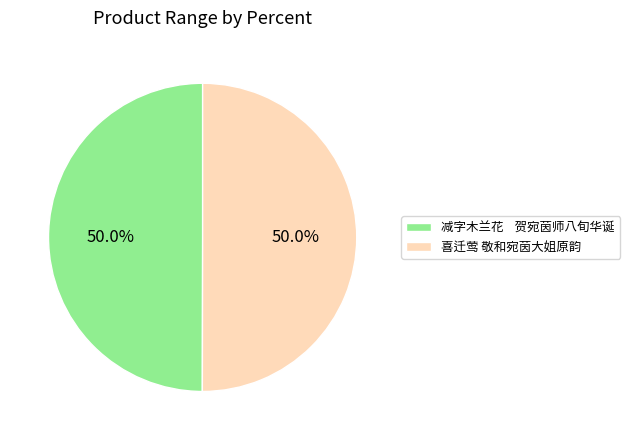

What is the ratio of the value at 减字木兰花 贺宛茵师八旬华诞 to the value at 喜迁莺 敬和宛茵大姐原韵?

1.0